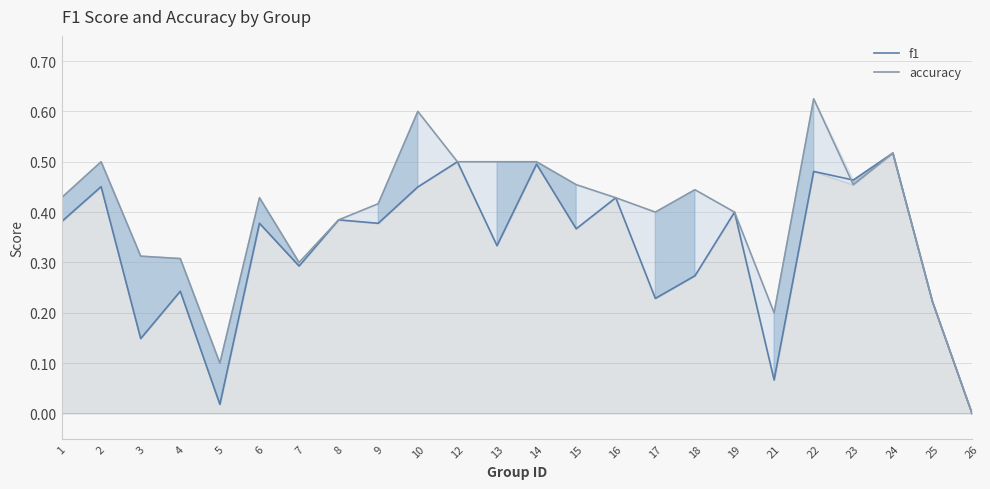

Rank the categories by f1 value from lowest to highest.

26, 5, 21, 3, 25, 17, 4, 18, 7, 13, 15, 9, 6, 1, 8, 19, 16, 10, 2, 23, 22, 14, 12, 24